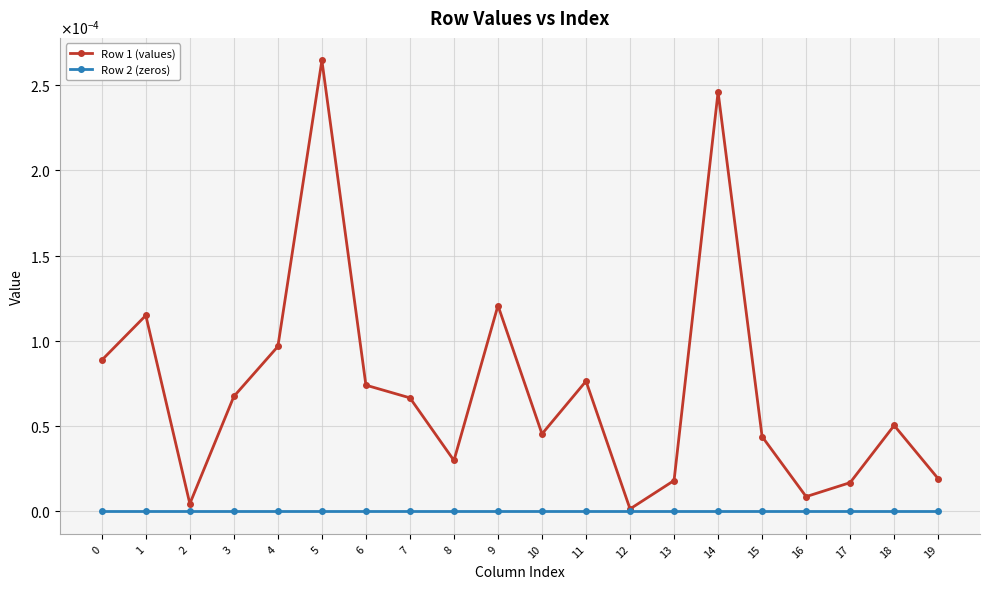

What are all the series names shown in the legend?

Row 1 (values), Row 2 (zeros)